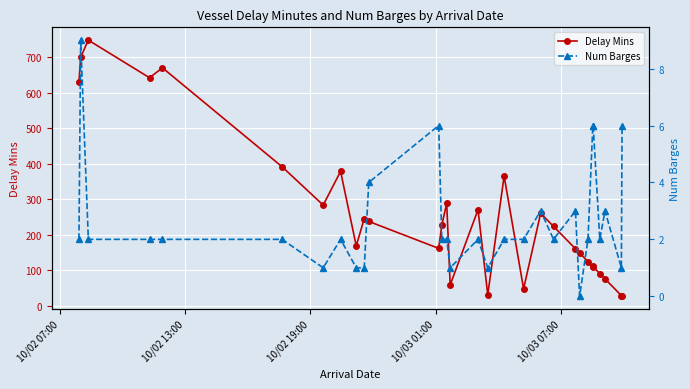

What is the value of the Delay Mins point at the 12th from the left?

161